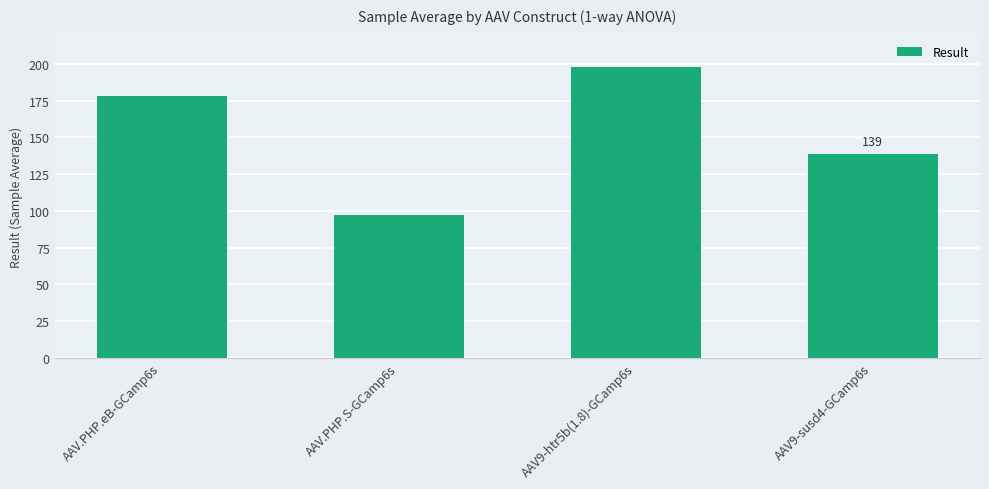

What is the maximum value shown in the chart?

198.0